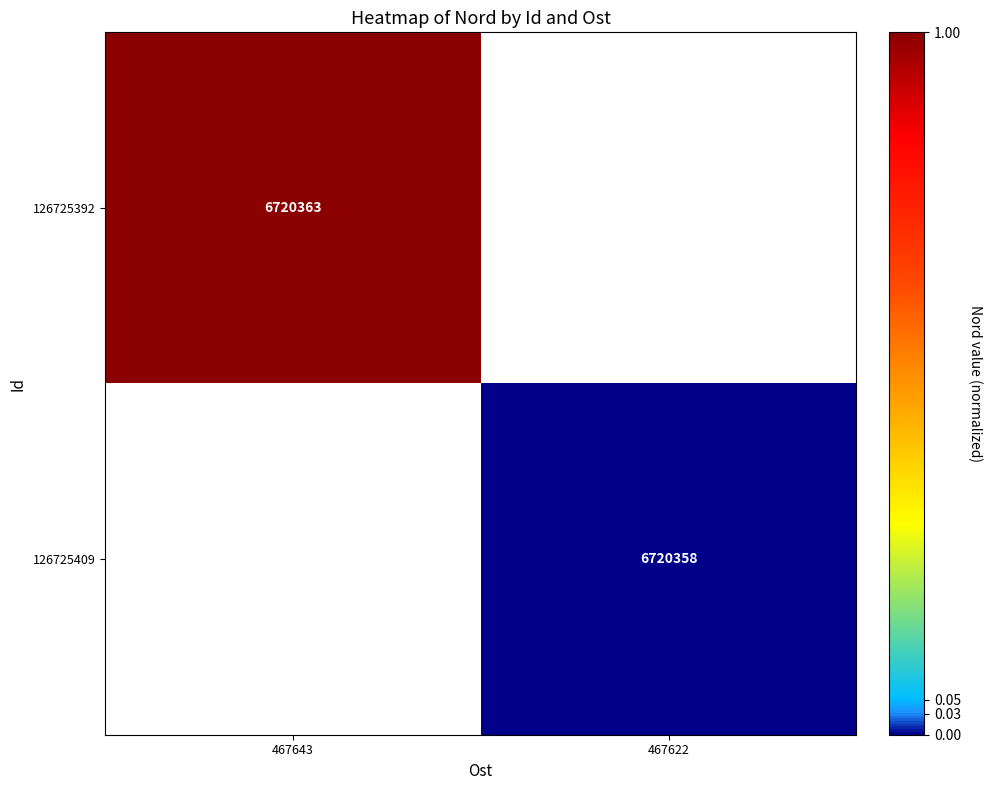

Between 467622 and 467643, which is larger?

467643